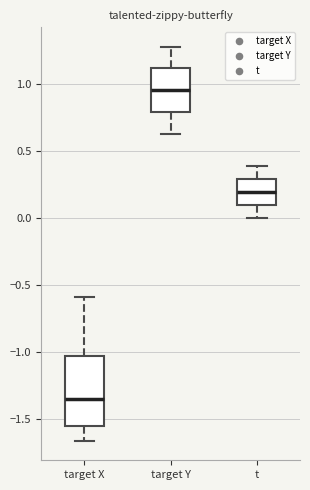

Where does the upper whisker of the box for target X end on the y-axis? The values are not printed on the chart, so give them approximately, as read against the axis.

-0.60